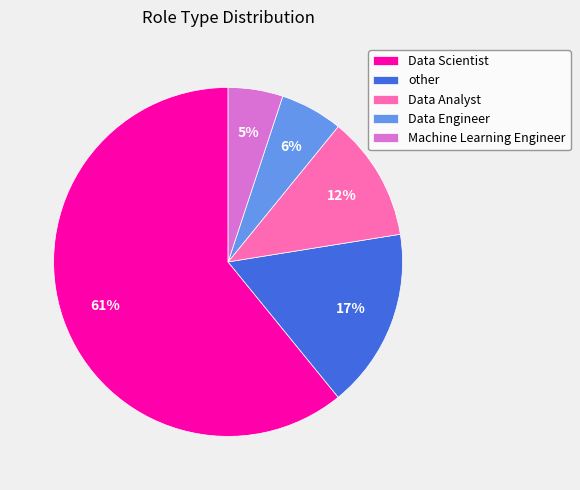

To the nearest percent, what portion does Machine Learning Engineer represent?

5%